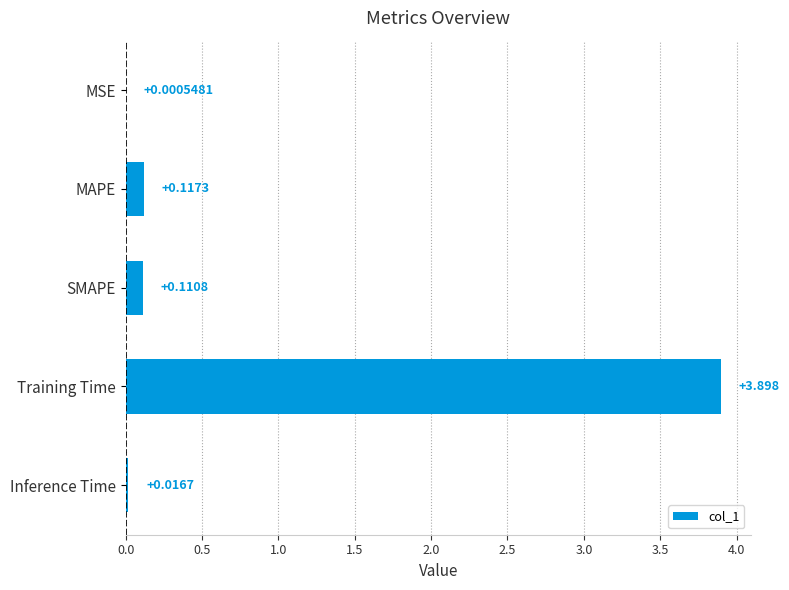

At which label is the value closest to 1?

MAPE